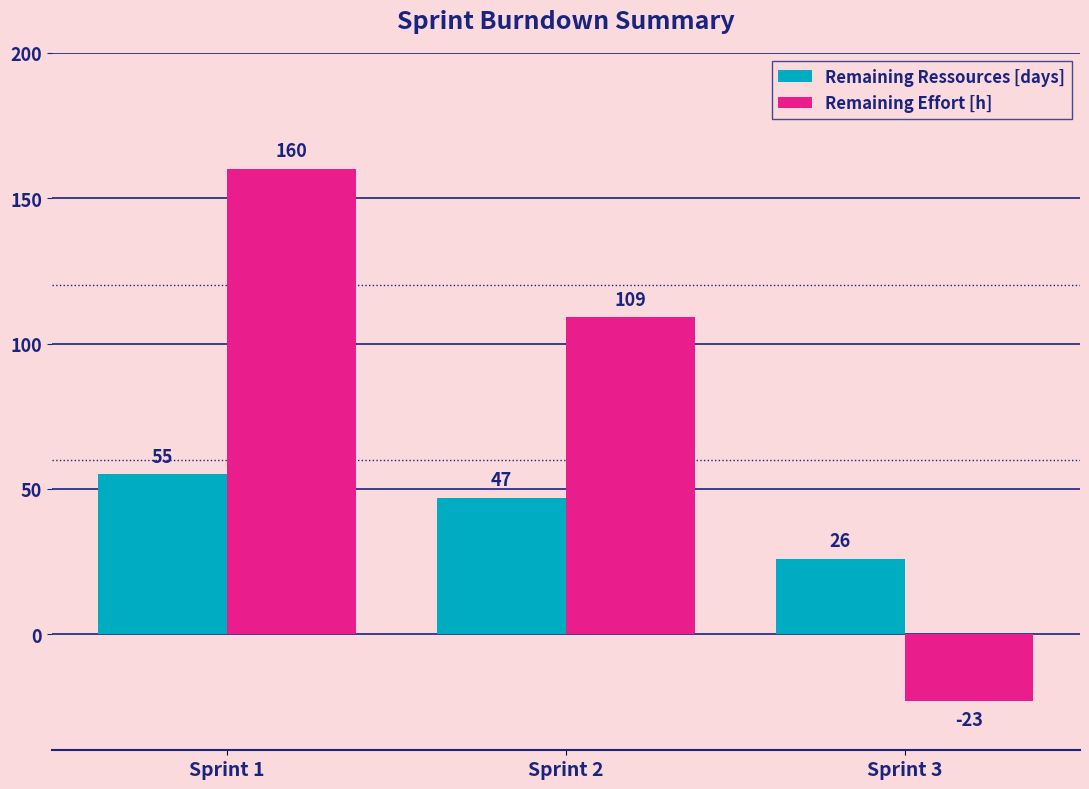

What is the total value across all series at Sprint 3?

3